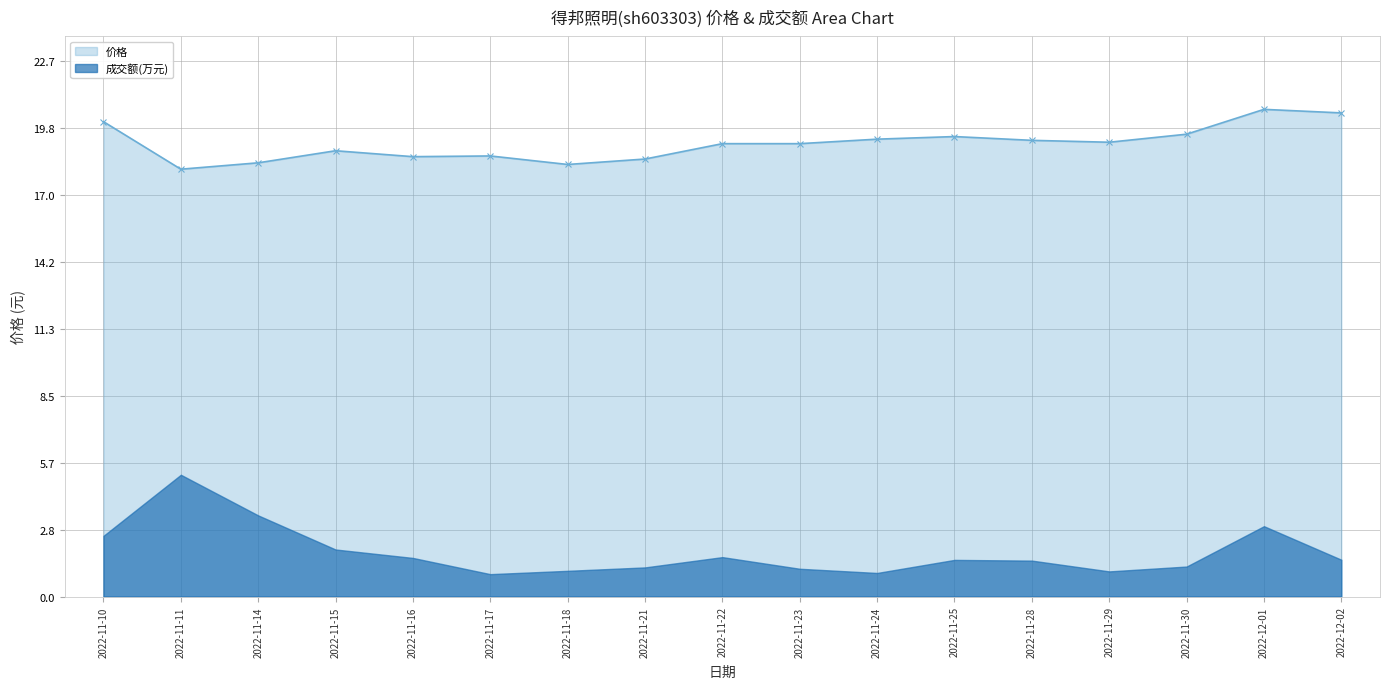

At which label is the value closest to 19?

2022-11-15